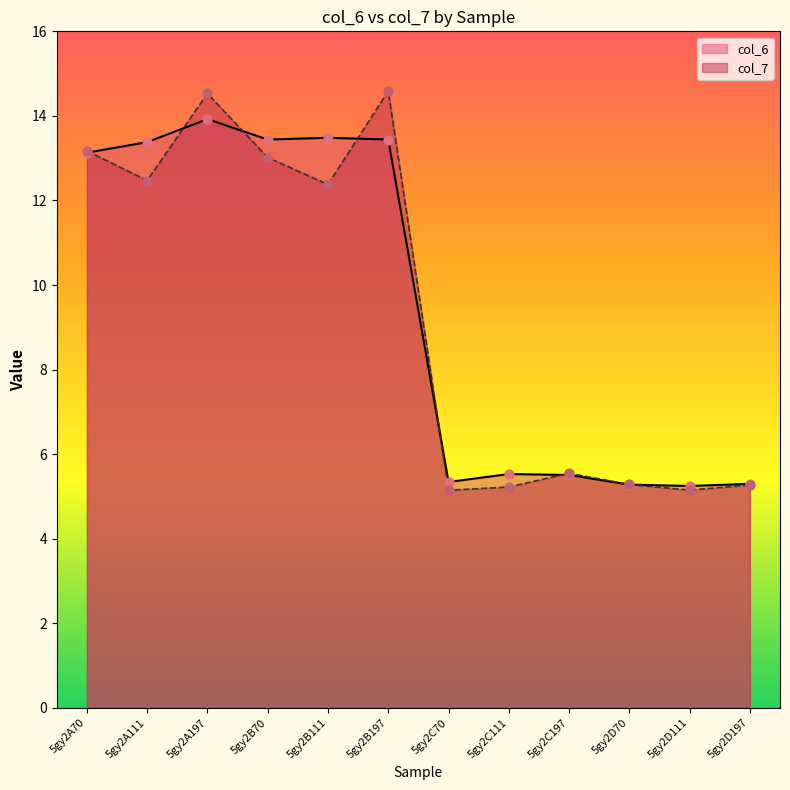

Which series reaches the minimum Y coordinate?

col_7